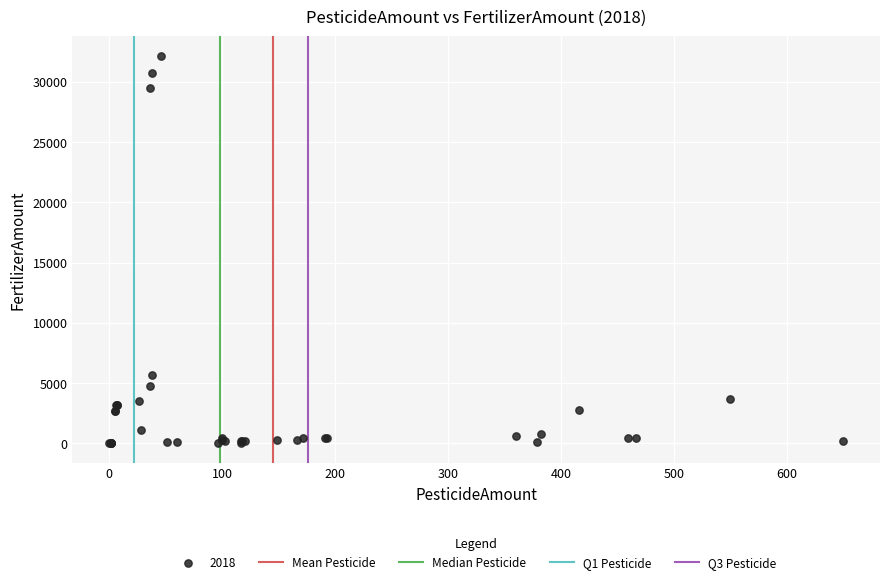

What Y value in the scatter plot is closest to 16079?

5703.6